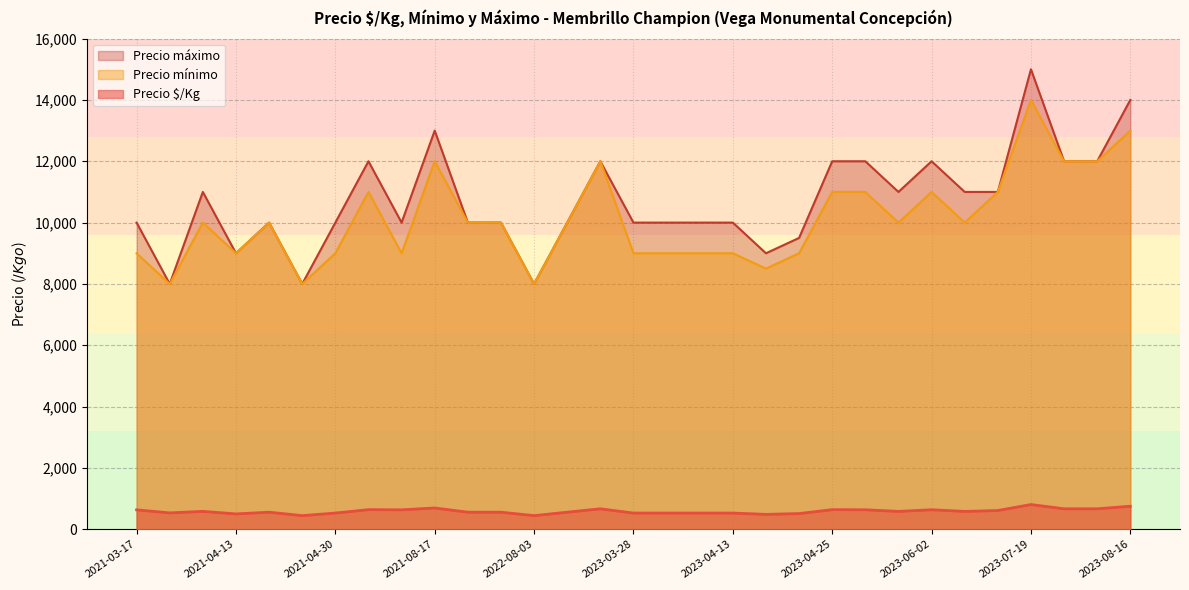

In Precio $/Kg, how many points are lower than both neighbors (excluding endpoints)?

9